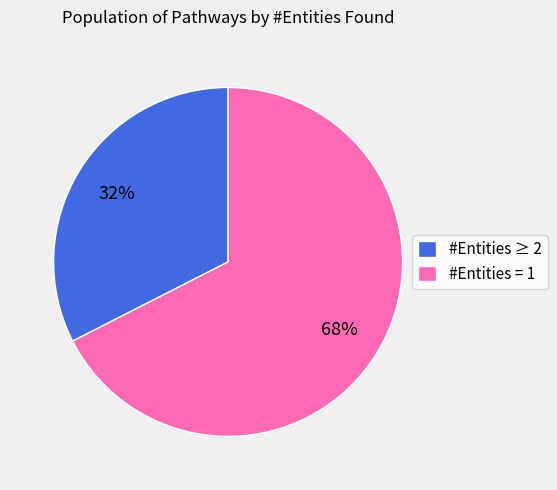

Count the number of slices in the pie.

2